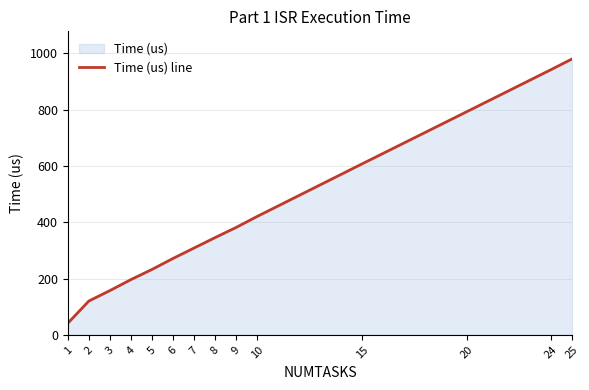

What is the greatest value displayed?

980.0